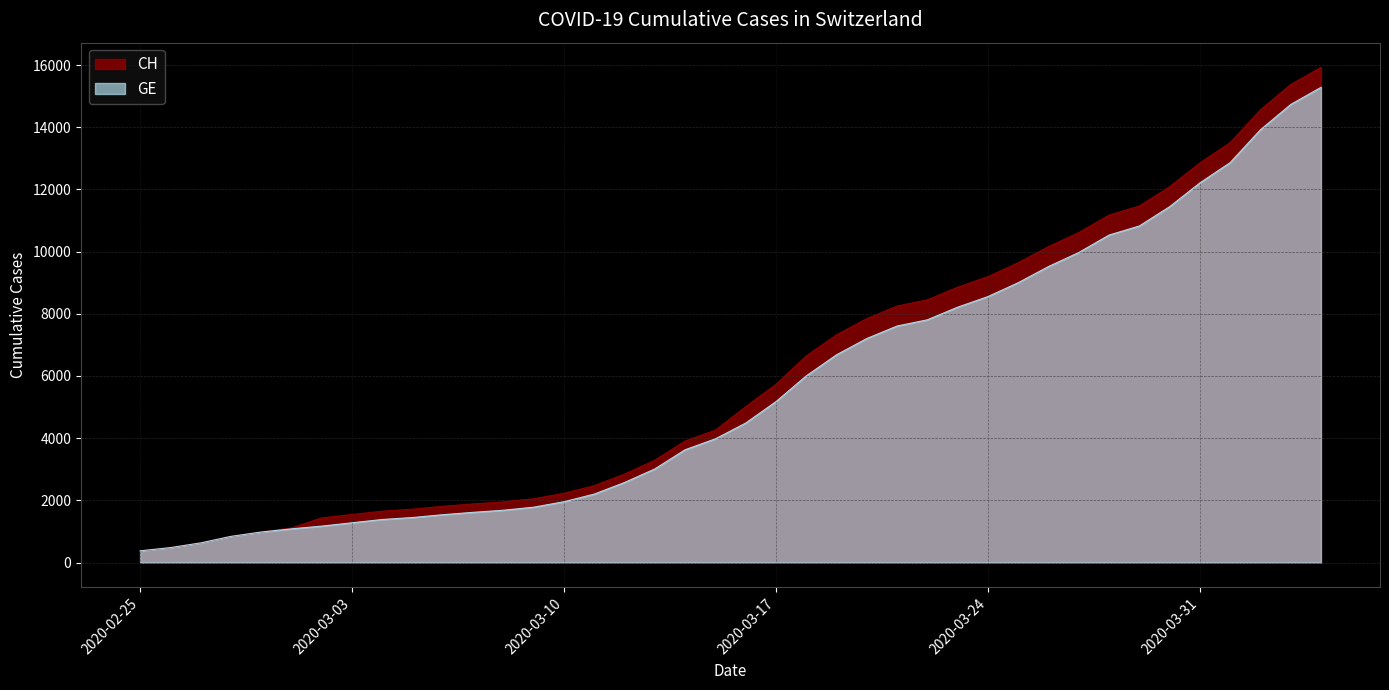

True or false: CH and GE intersect in this chart.

False